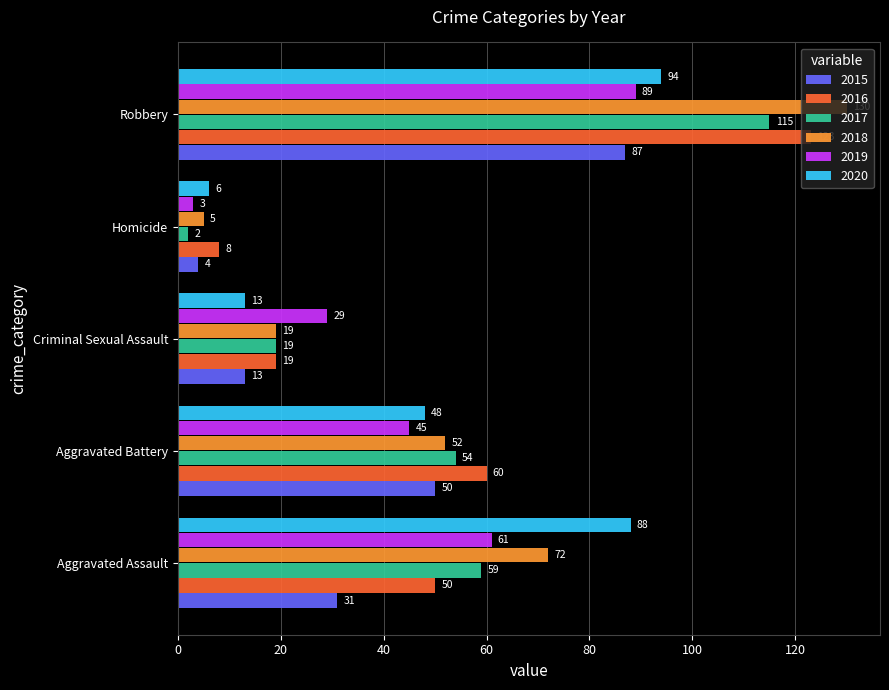

Is it true that 2017 equals 9 at Criminal Sexual Assault?

False